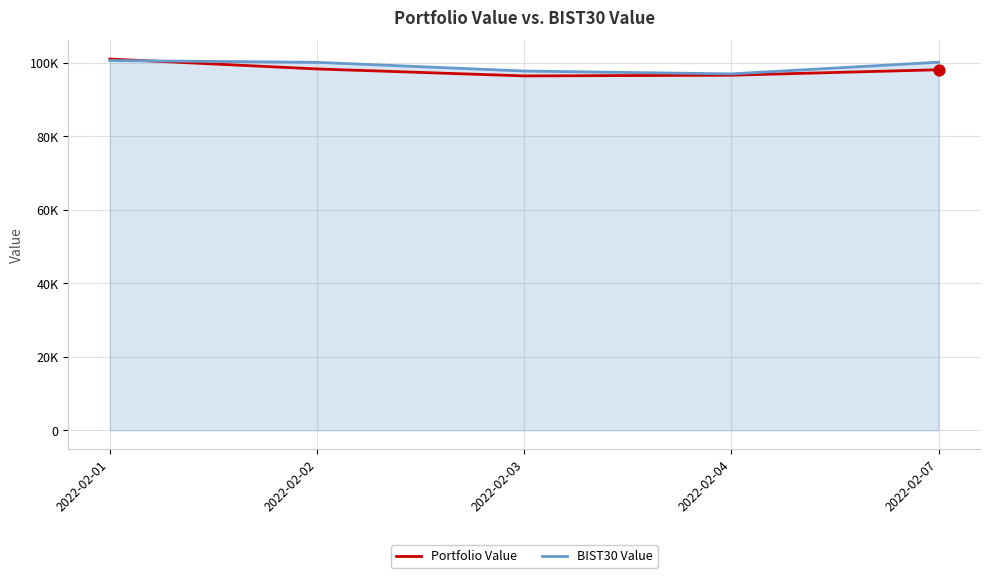

What are all the series names shown in the legend?

Portfolio Value, BIST30 Value